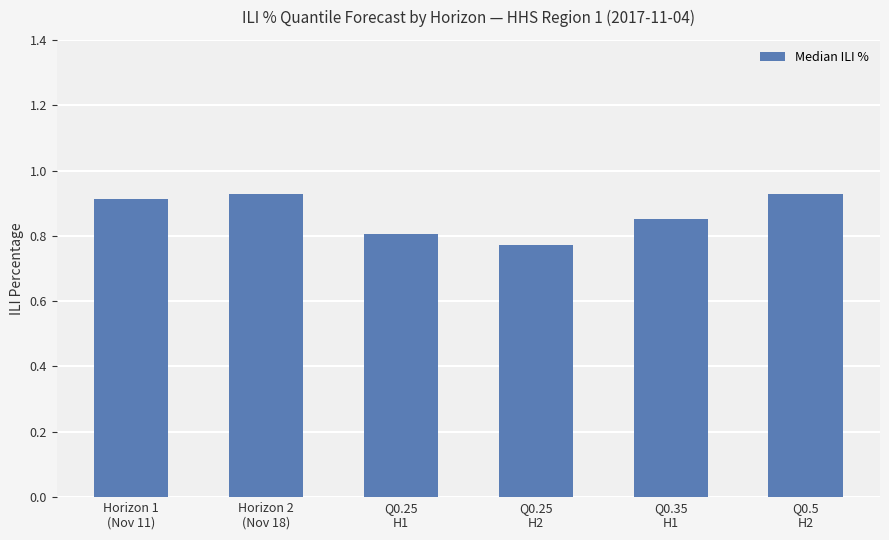

What is the label of the 4th bar from the left?

Q0.25
H2